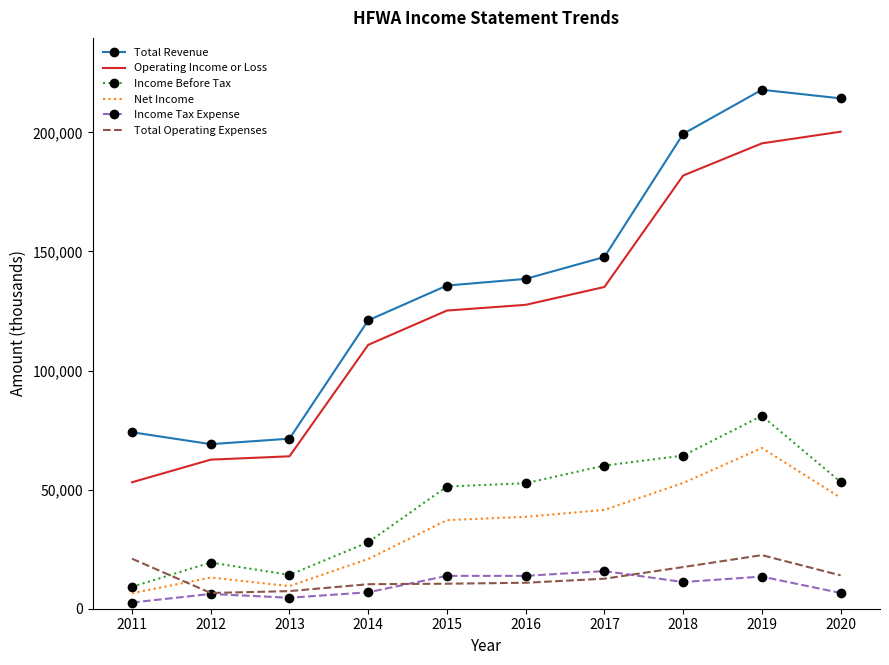

Which series changed the most between 2012 and 2018?

Total Revenue